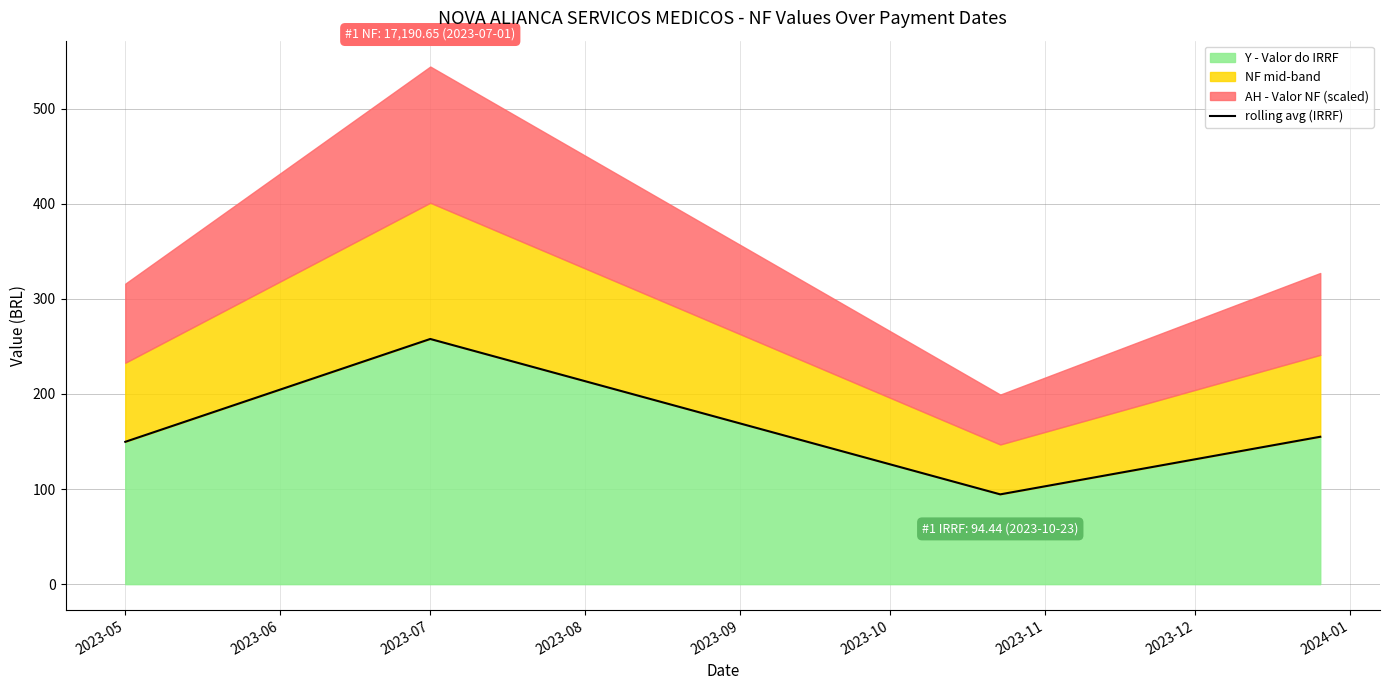

How many interior local peaks does the Y - Valor do IRRF series have?

1